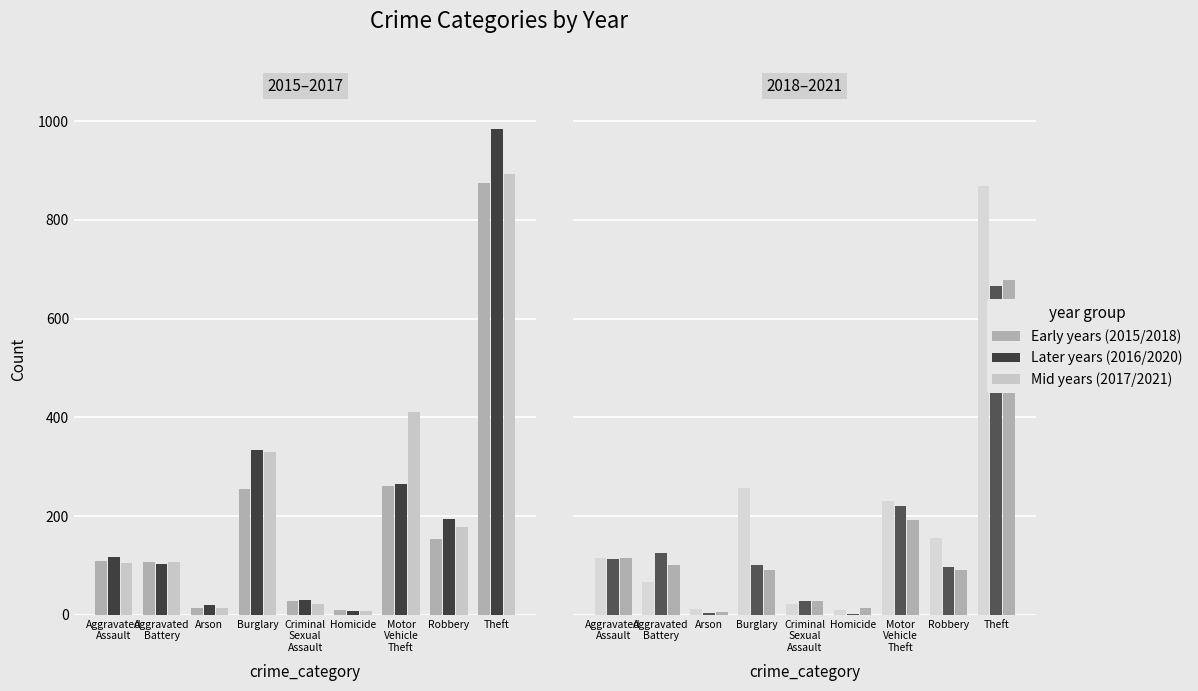

Which series has the widest spread of values?

2016